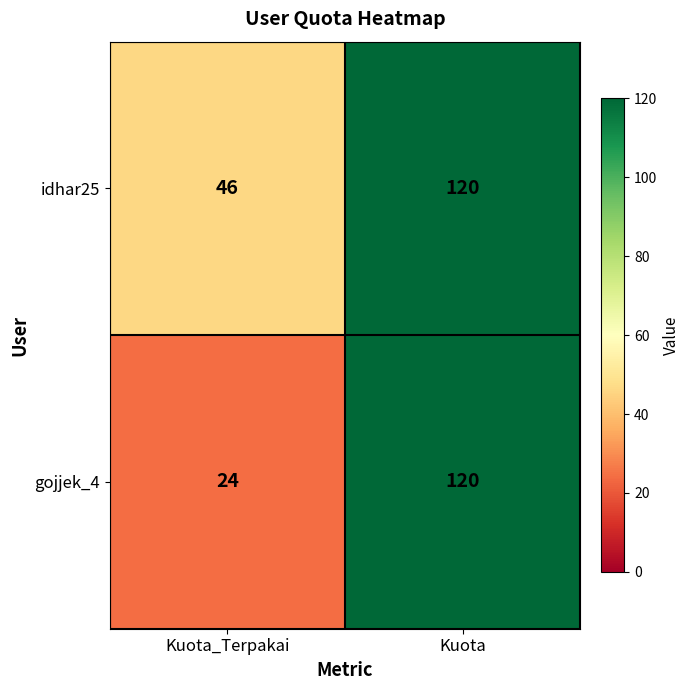

What is the total value across all series at Kuota?

240